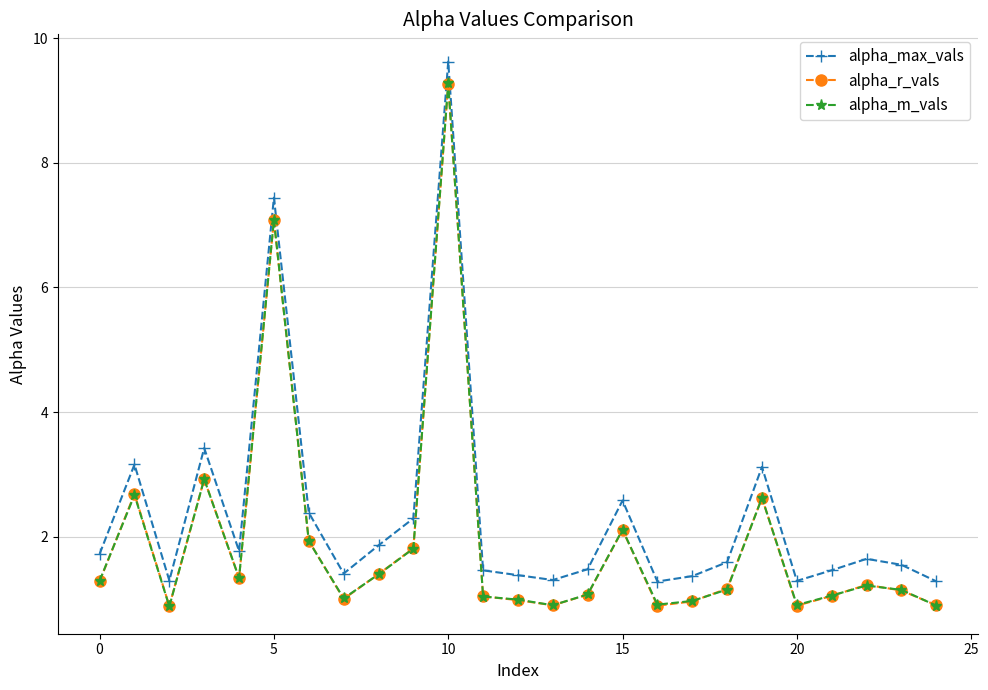

What is the maximum value for alpha_max_vals?

9.6